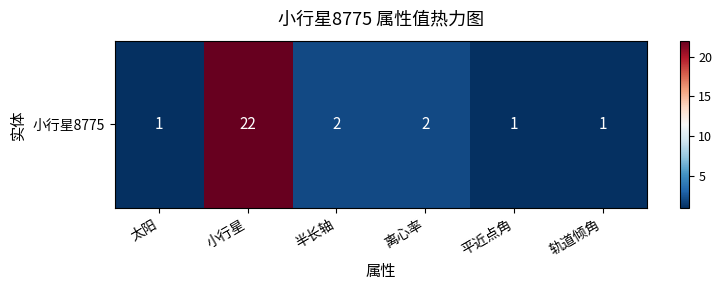

What is the smallest value displayed?

1